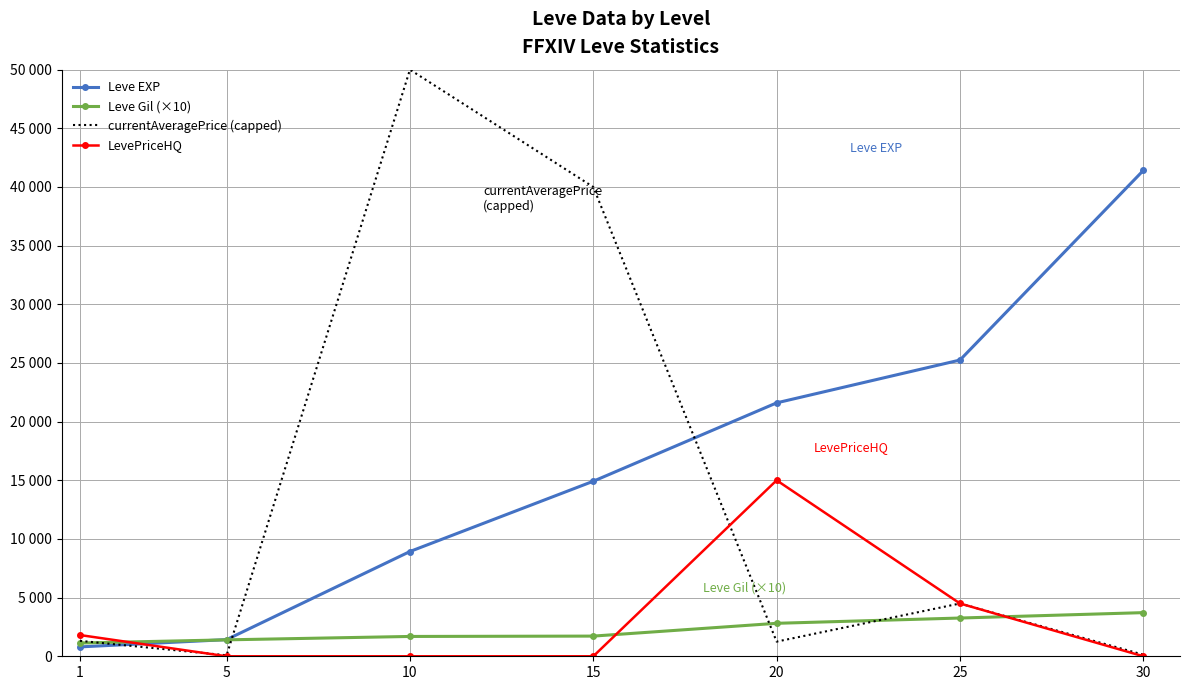

What are all the series names shown in the legend?

Leve EXP, Leve Gil (×10), currentAveragePrice (capped), LevePriceHQ